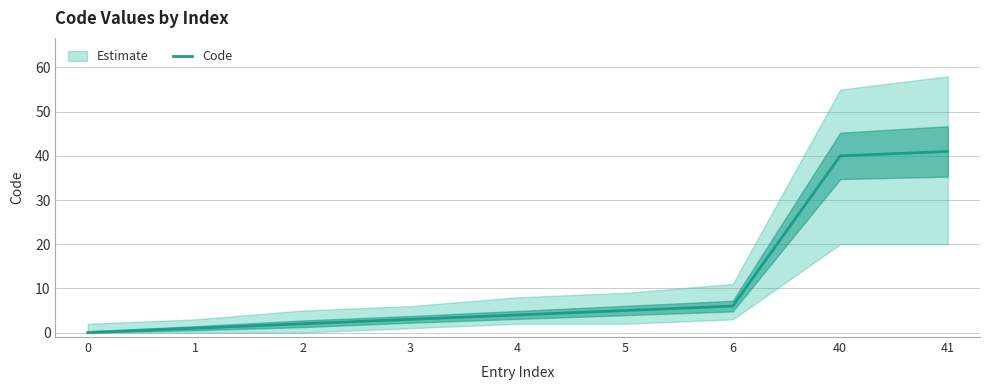

The Code series shows 6 at 6. True or false?

True